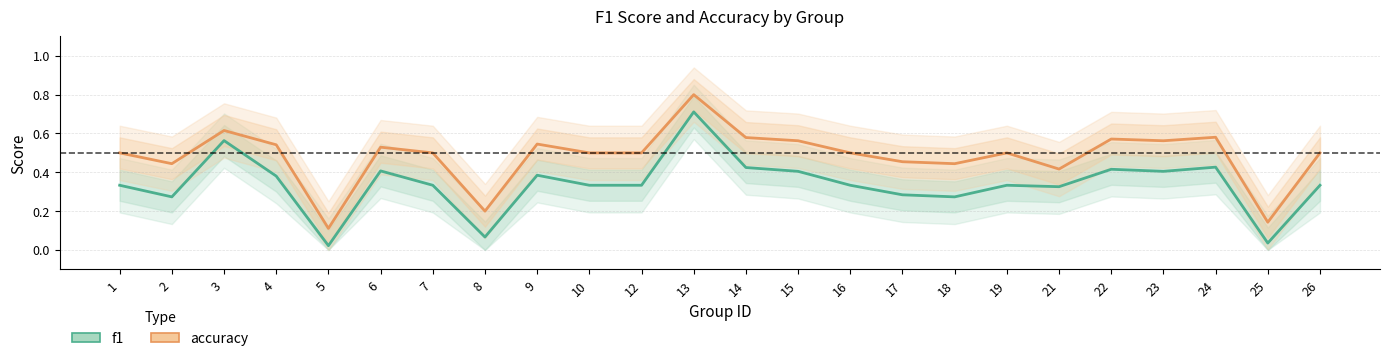

List the series in order of their overall mean, highest first.

accuracy, f1